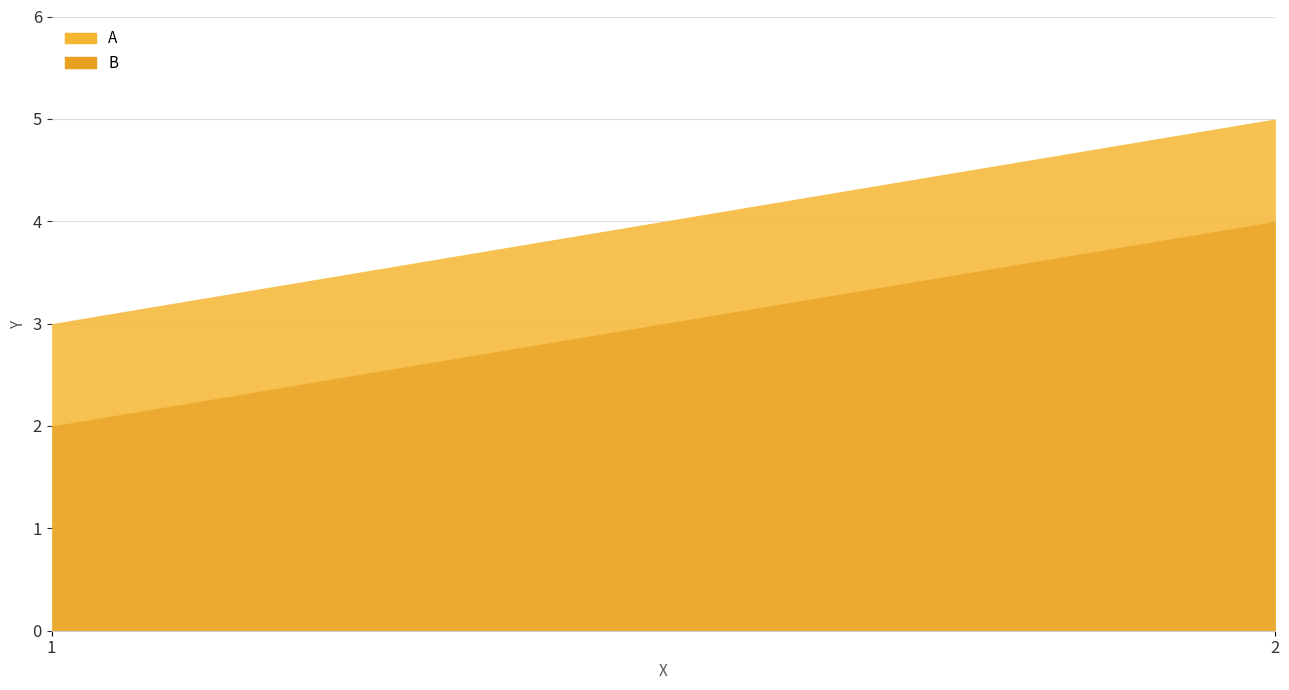

Is it true that B equals 4 at 2?

True